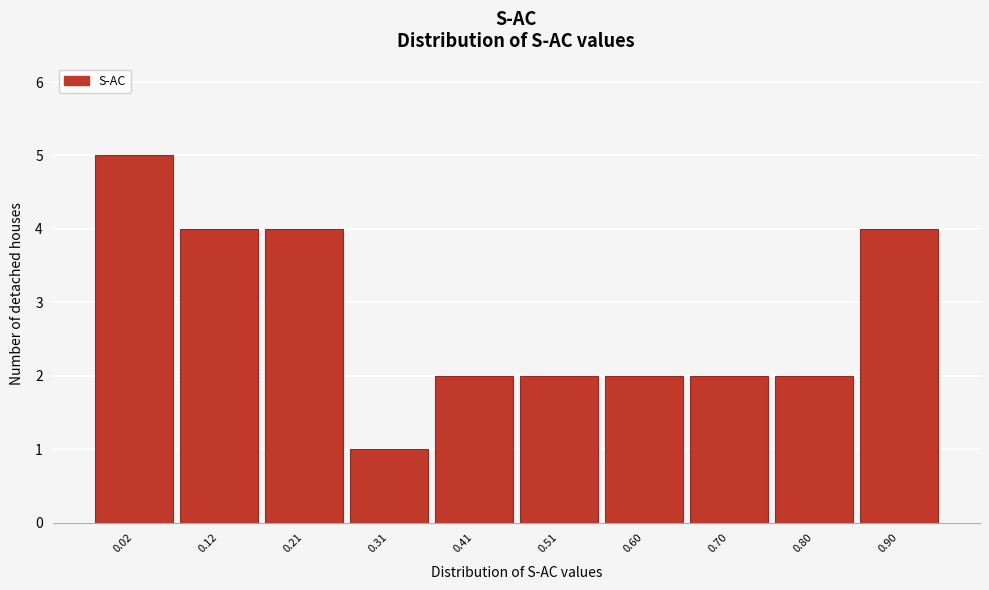

Reading left to right, what are all the values shown in this chart?

0.02=5	0.12=4	0.21=4	0.31=1	0.41=2	0.51=2	0.60=2	0.70=2	0.80=2	0.90=4